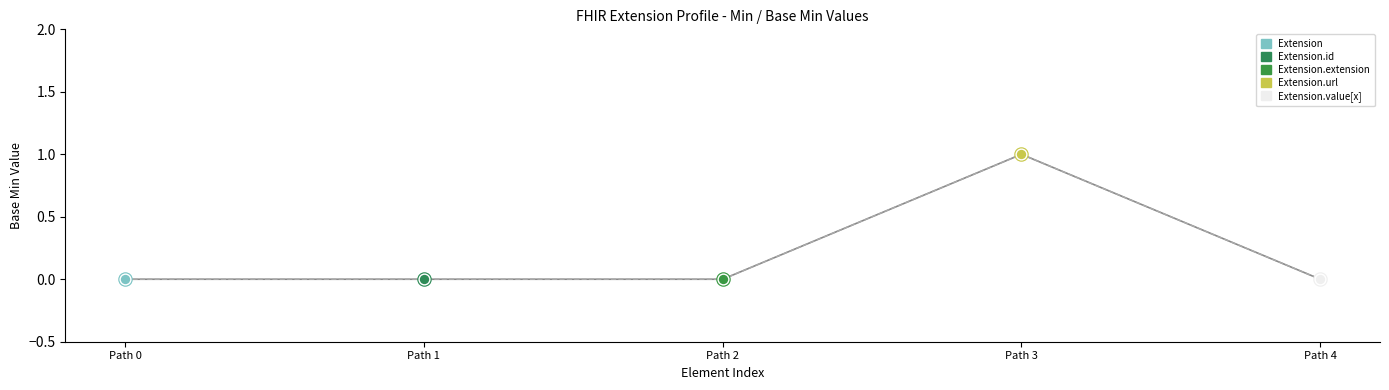

Is this an area chart (filled region under the line)?

No